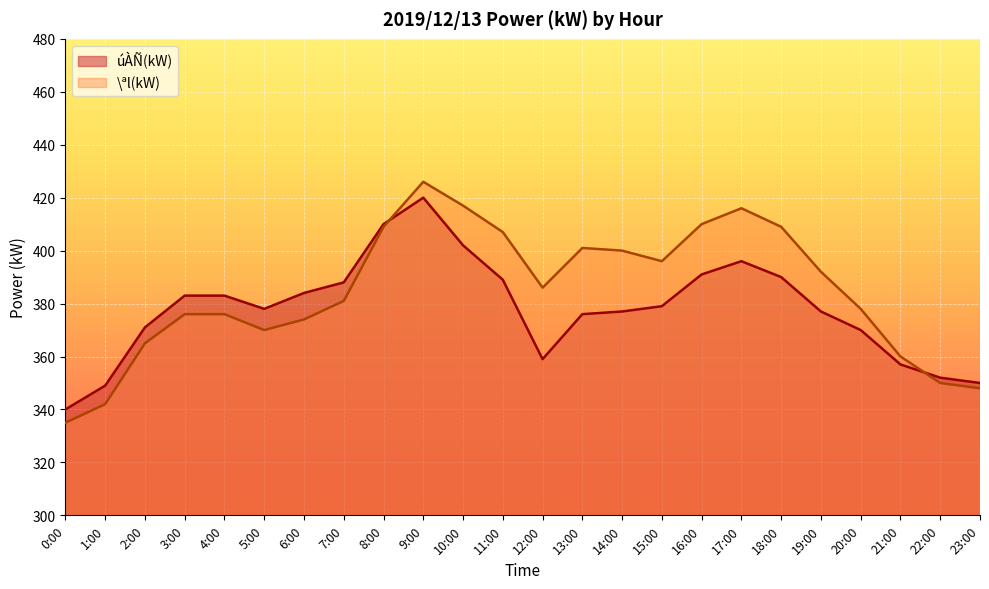

List the labels in order of \ªl(kW) value, largest first.

9:00, 10:00, 17:00, 16:00, 8:00, 18:00, 11:00, 13:00, 14:00, 15:00, 19:00, 12:00, 7:00, 20:00, 3:00, 4:00, 6:00, 5:00, 2:00, 21:00, 22:00, 23:00, 1:00, 0:00